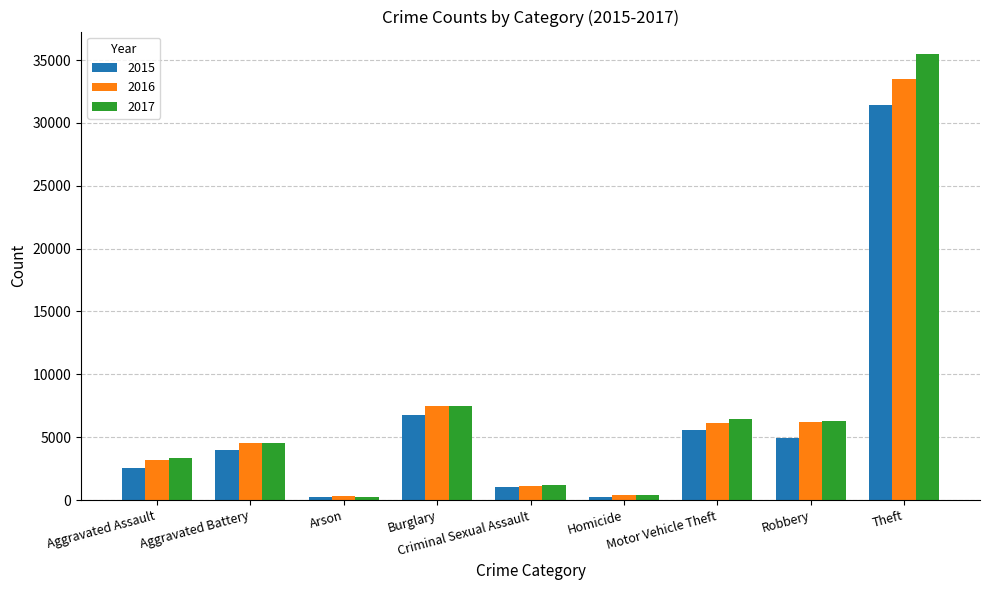

What is the average value of the 2017 series?

7276